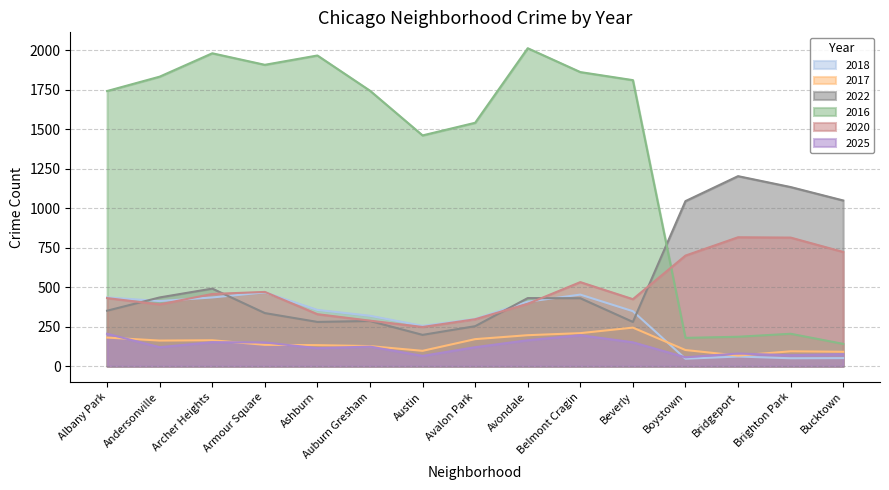

How many data points does each series have?

15